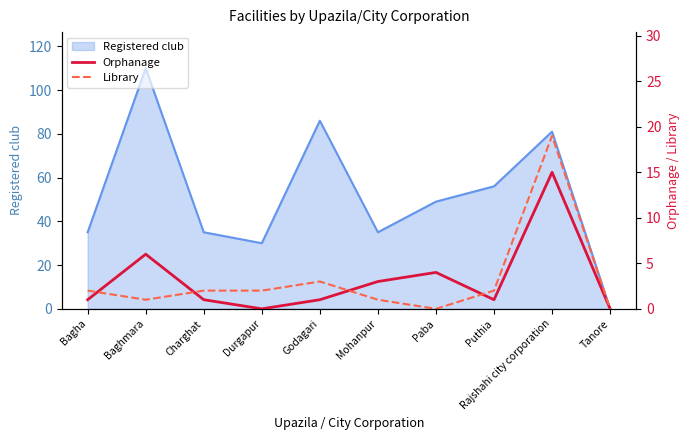

True or false: Orphanage has more than 0 points higher than both neighbors.

True